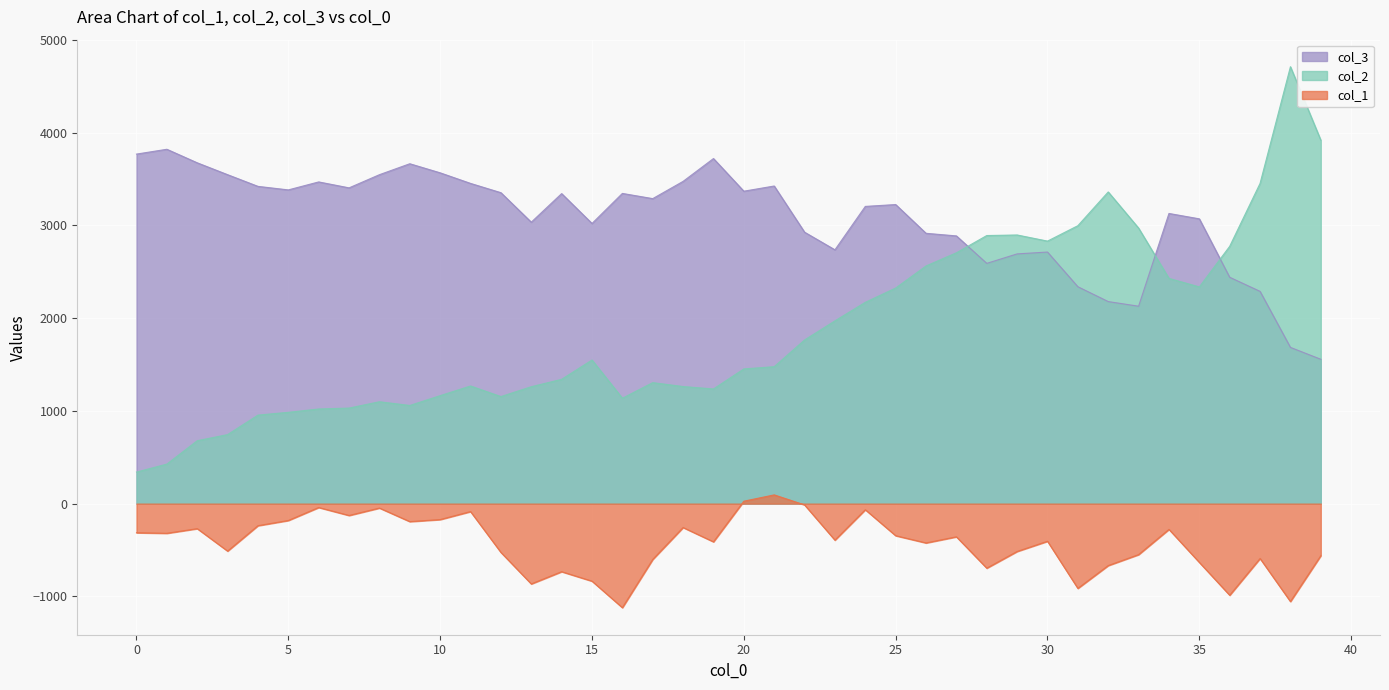

What is the minimum value shown in the chart?

-1122